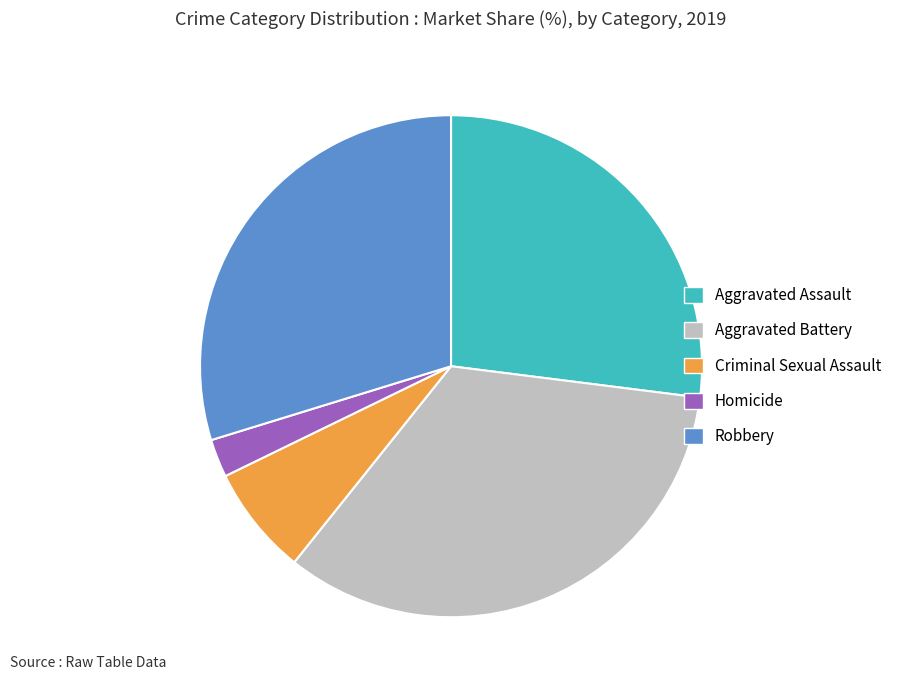

Count the number of slices in the pie.

5